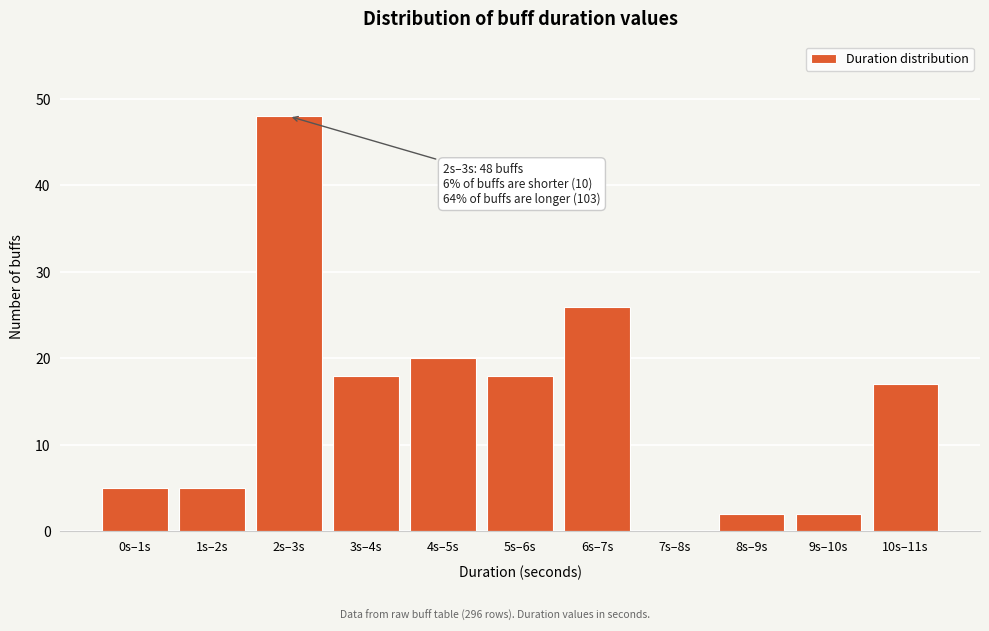

Reading right to left, extract all data points from this chart.

10s–11s=17	9s–10s=2	8s–9s=2	7s–8s=0	6s–7s=26	5s–6s=18	4s–5s=20	3s–4s=18	2s–3s=48	1s–2s=5	0s–1s=5